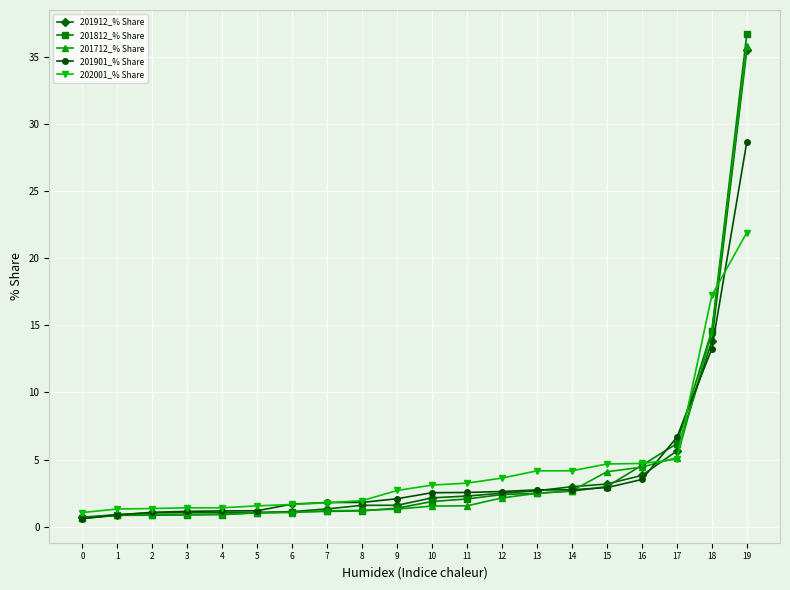

What value does the 201712_% Share series have at 4?

0.9